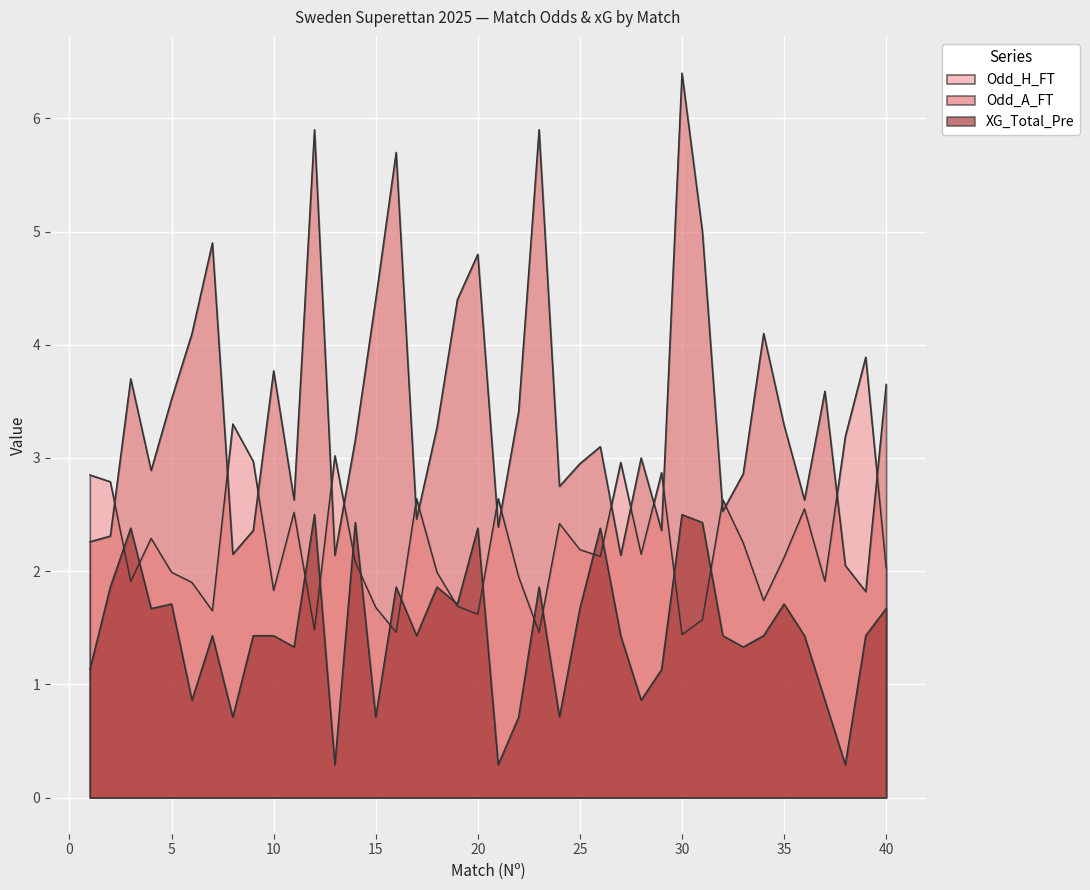

True or false: XG_Total_Pre and Odd_A_FT cross at least once.

False